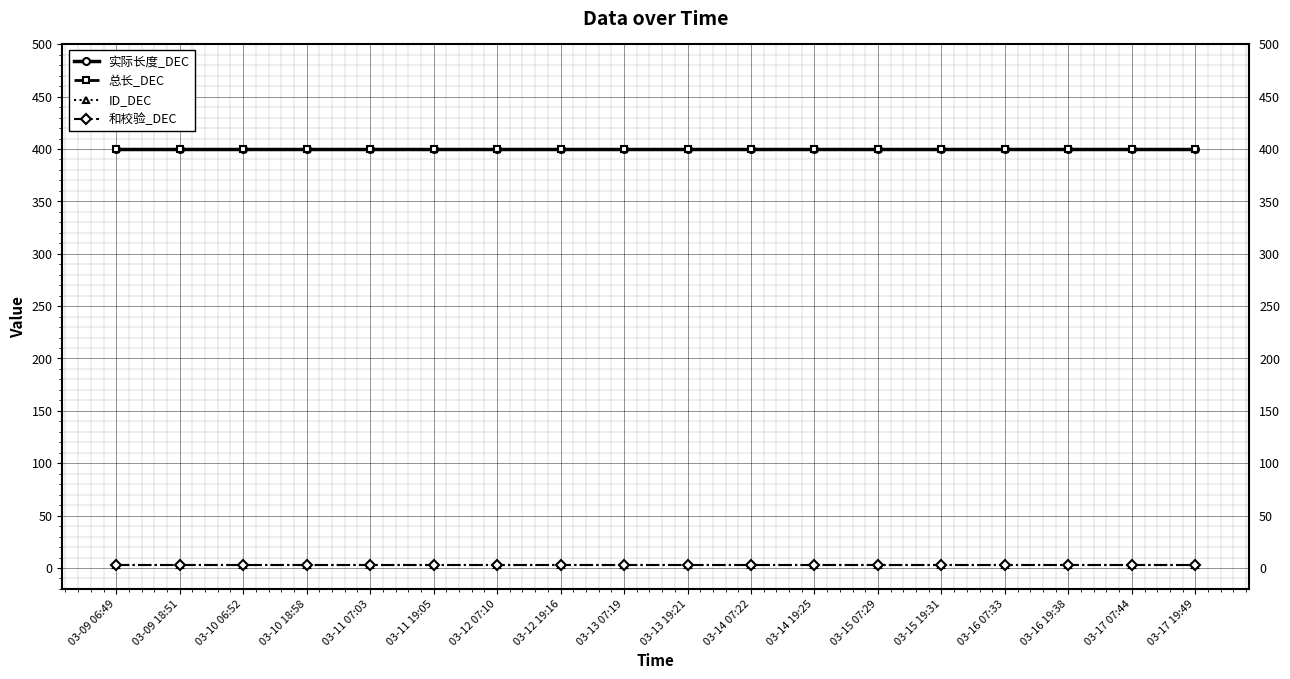

Rank the series by their maximum value, from highest to lowest.

实际长度_DEC, 总长_DEC, ID_DEC, 和校验_DEC